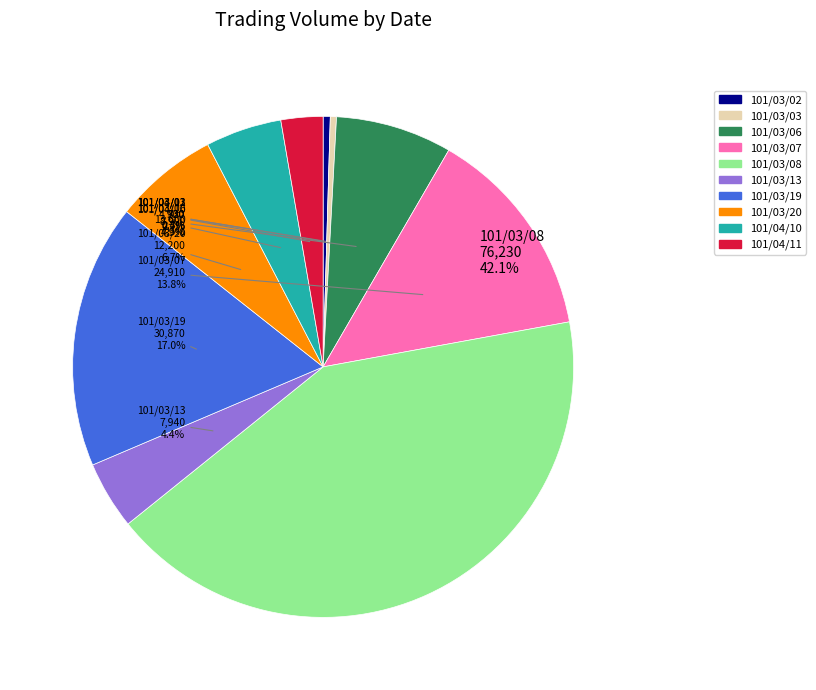

What is the largest slice in the pie chart?

101/03/08